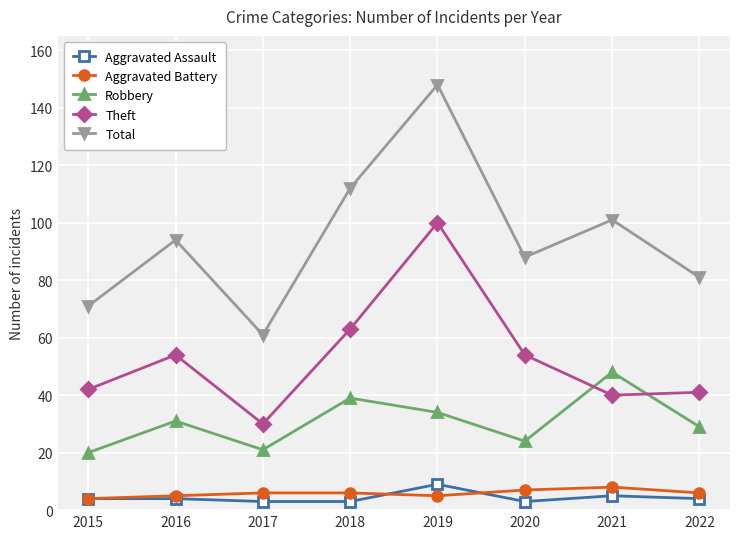

What is the value of the Robbery point at the 3rd from the left?

21